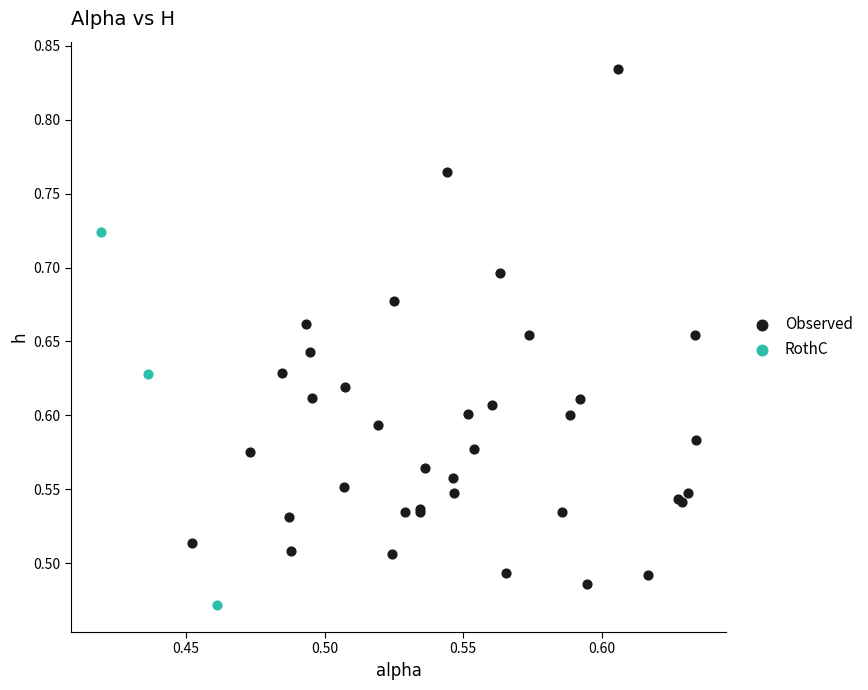

Which series contains the highest Y value?

Observed